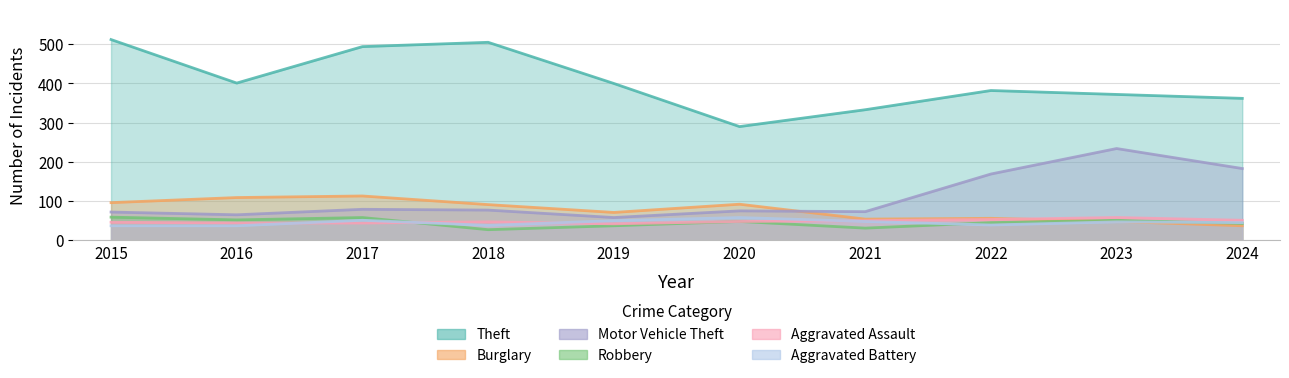

What is the minimum value shown in the chart?

27